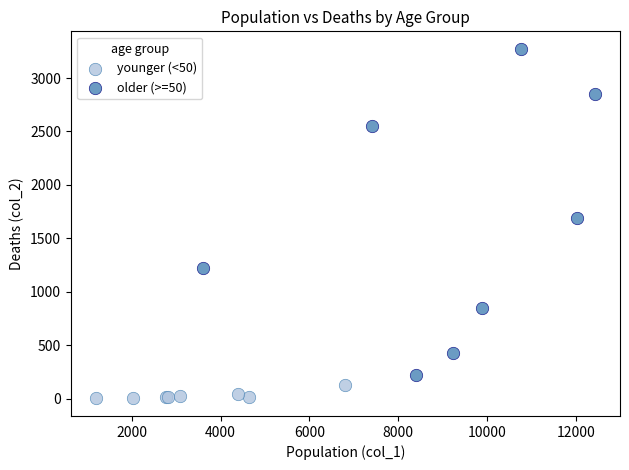

Which series reaches the maximum Y coordinate?

older (>=50)